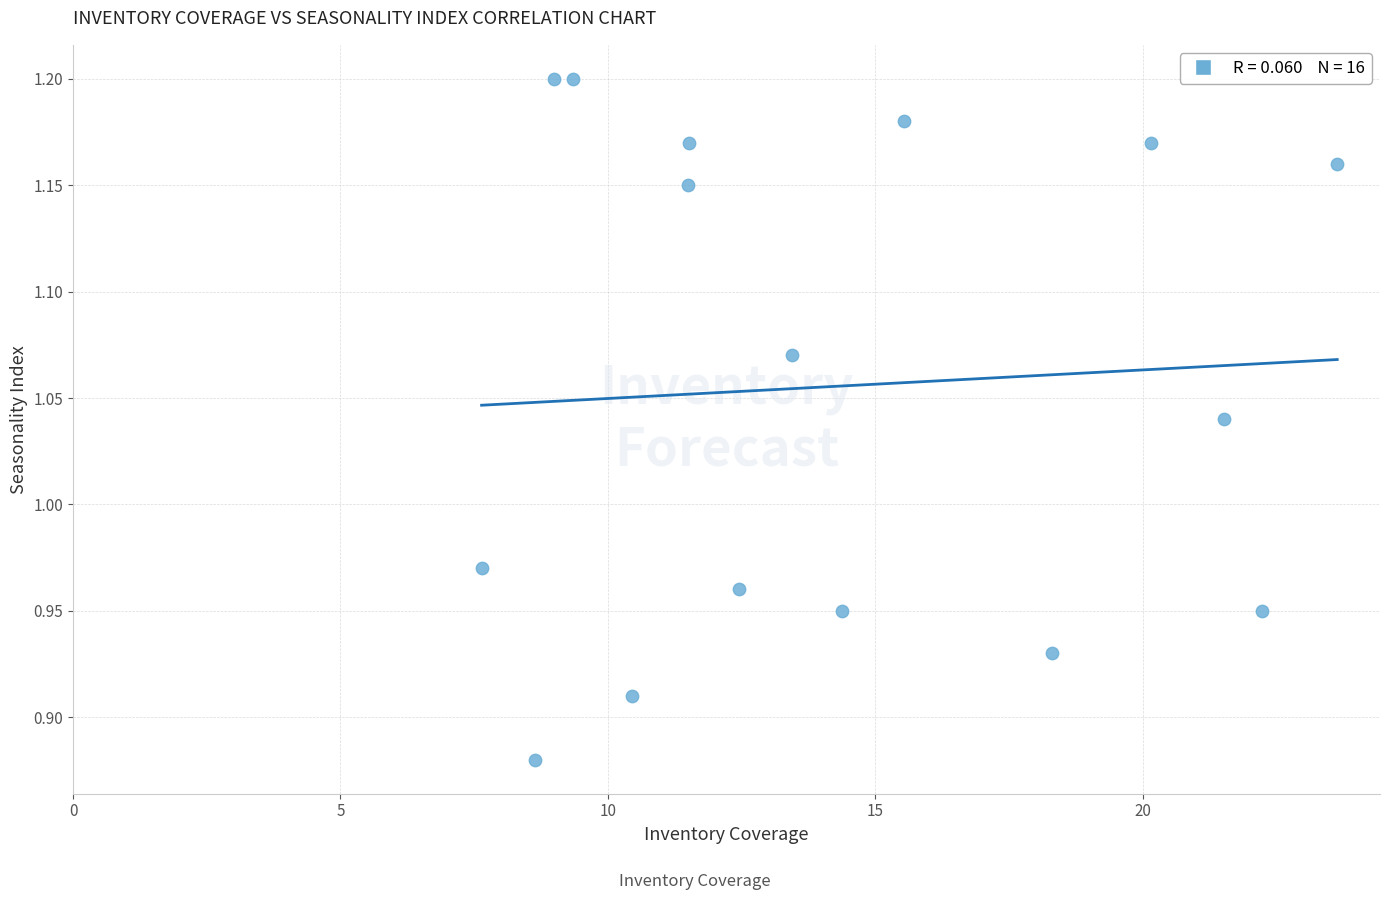

What is the range of X values (max minus min)?

16.0